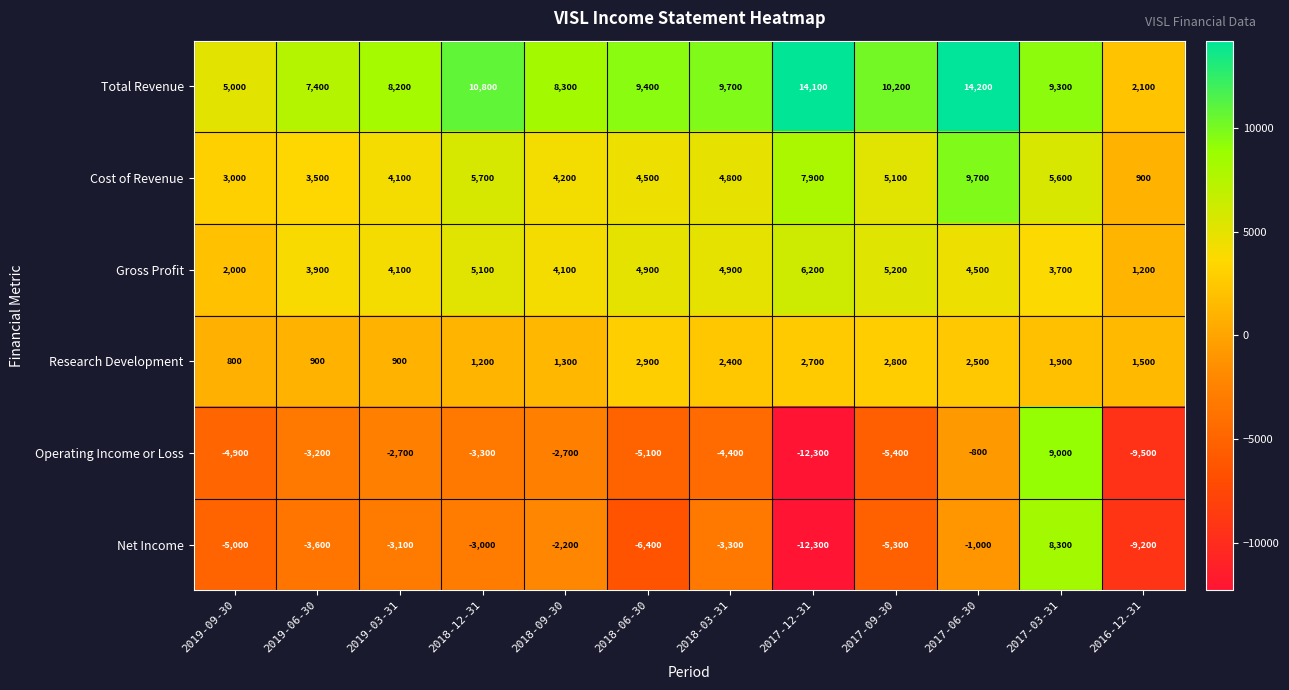

At which label does Gross Profit first exceed 4500?

2018-12-31